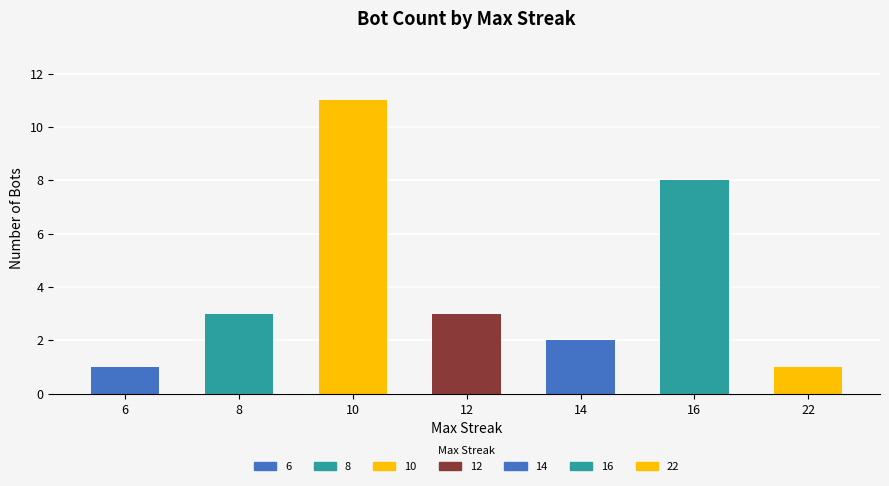

What is the average value?

4